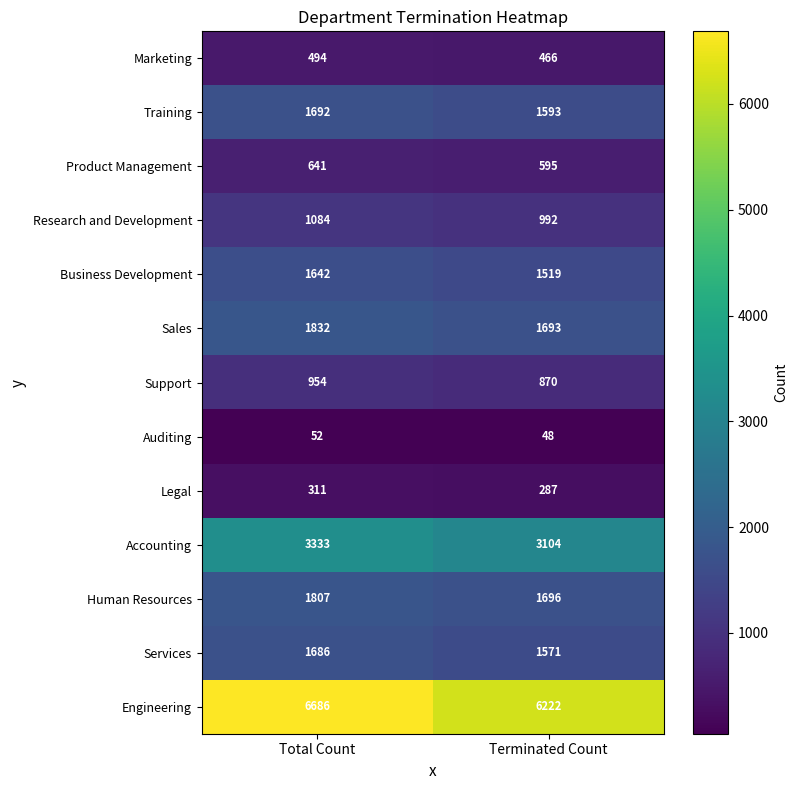

What is the sum of all Training values?

3285